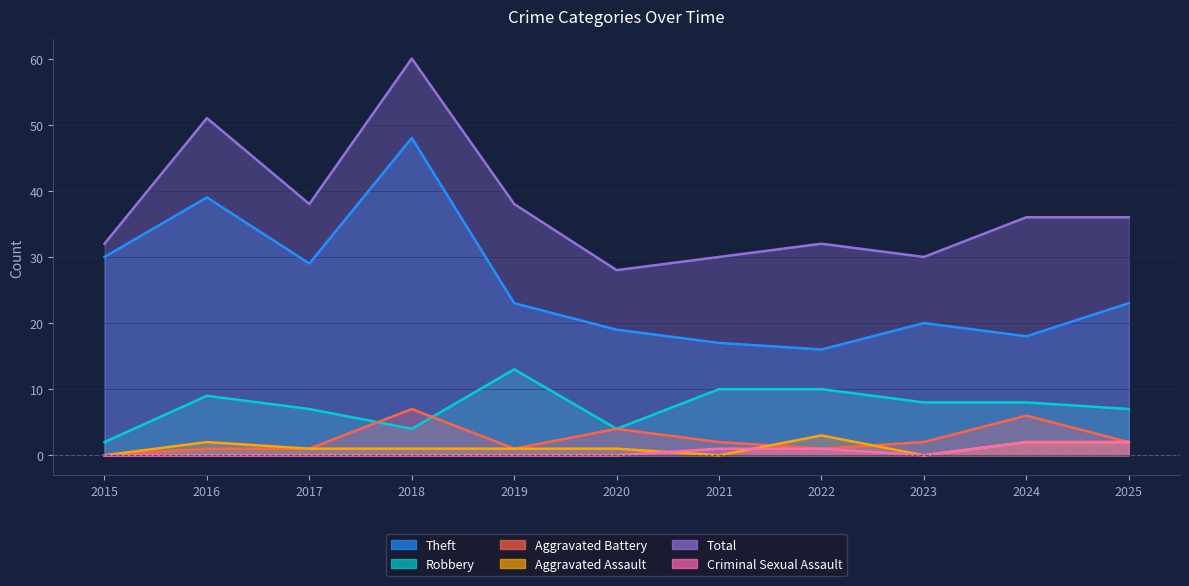

Does the chart display data point markers on the line(s)?

No